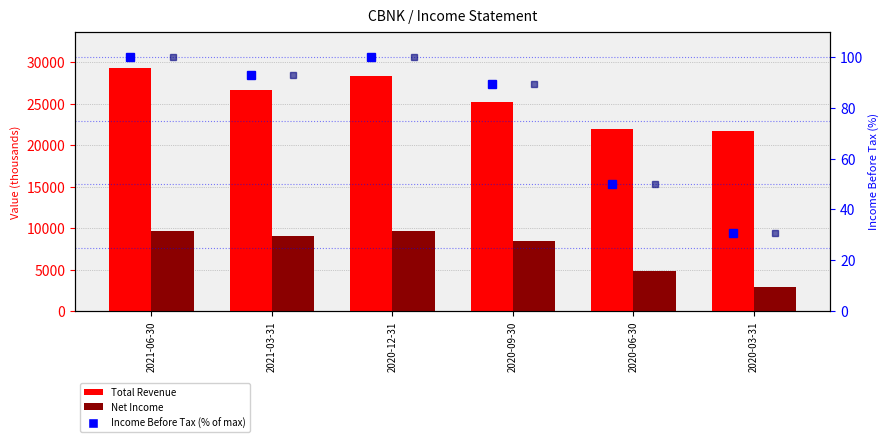

How many values in the Income Before Tax (% of max) series are below 93?

3